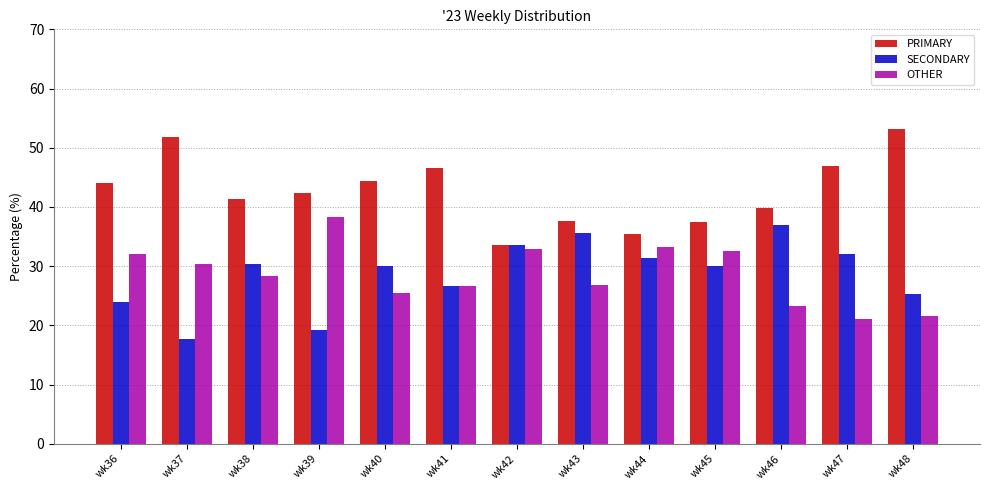

Is it true that PRIMARY equals 37.5 at wk45?

True